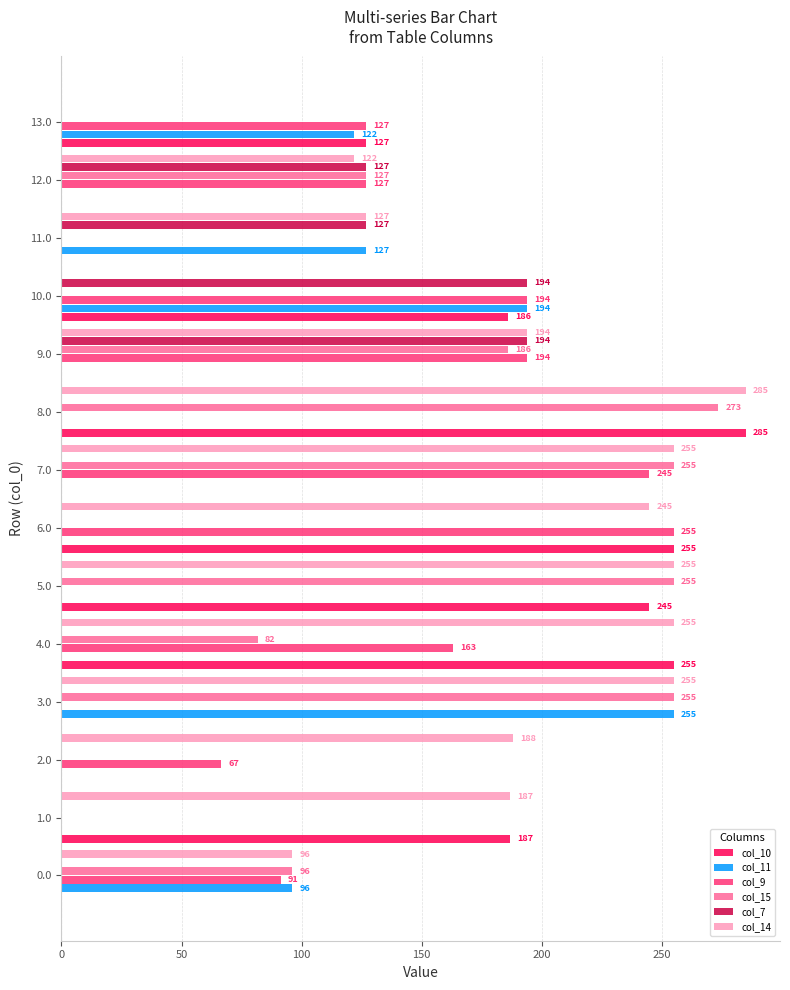

At which category is the sum across all series the highest?

8.0